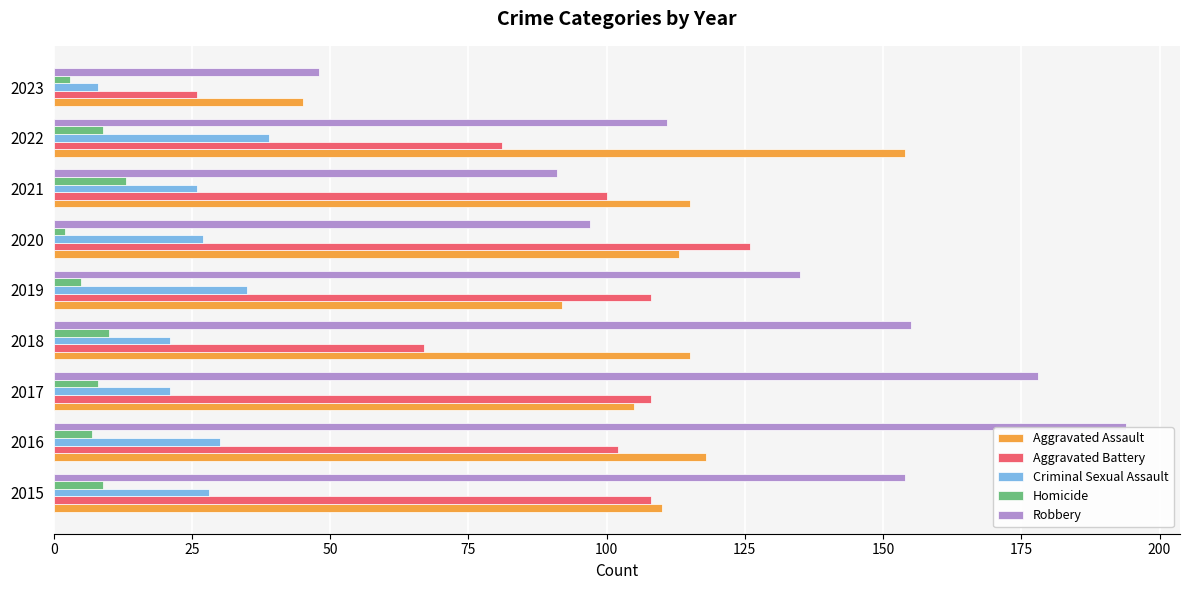

What is the sum of all Aggravated Battery values?

826